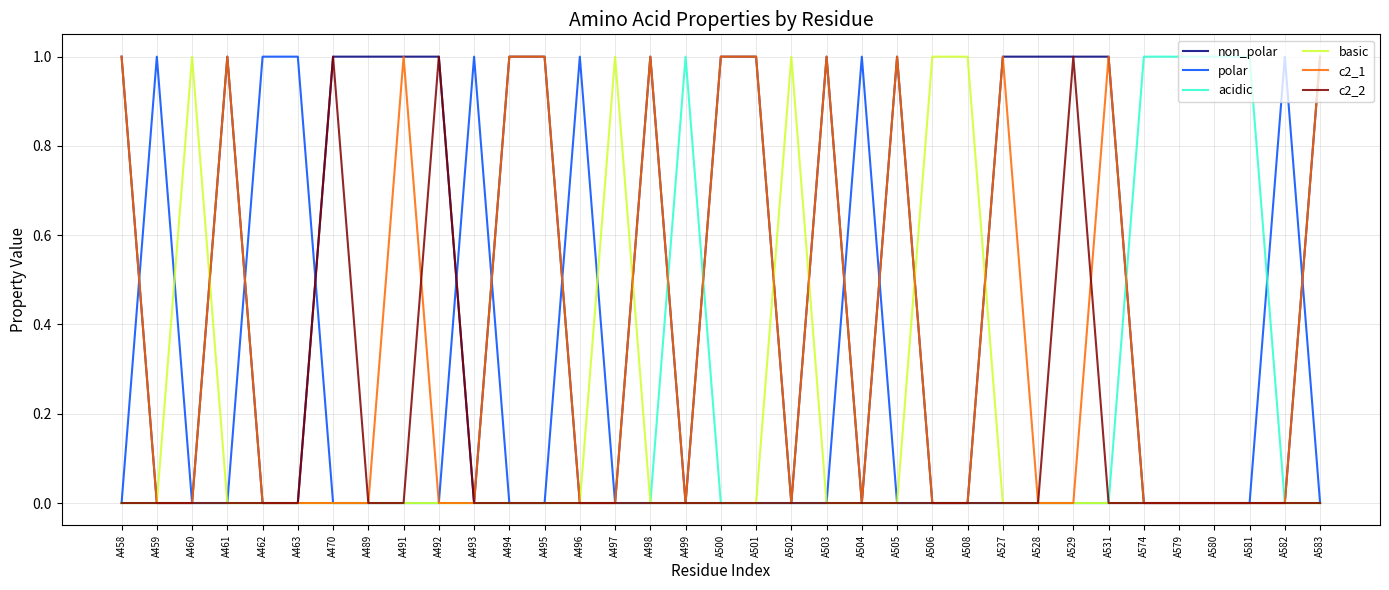

Which series has the largest total across all categories?

non_polar